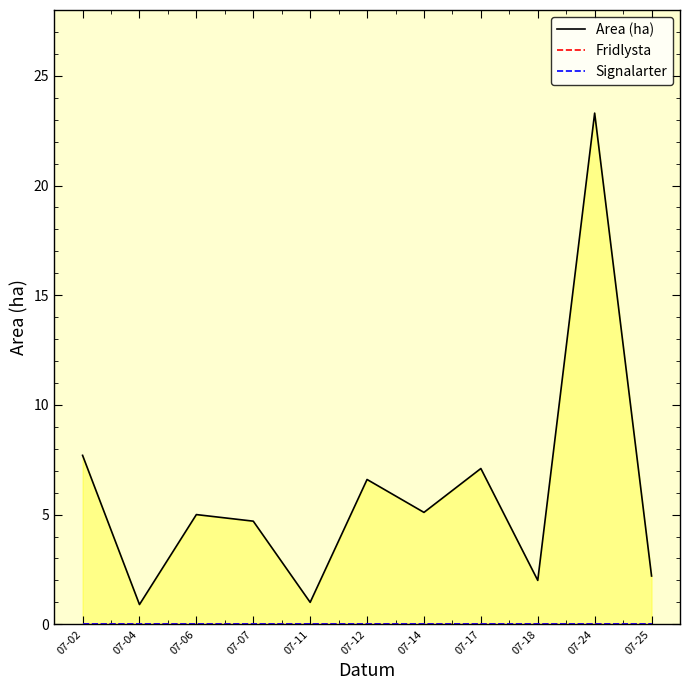

True or false: Fridlysta and Signalarter cross at least once.

False